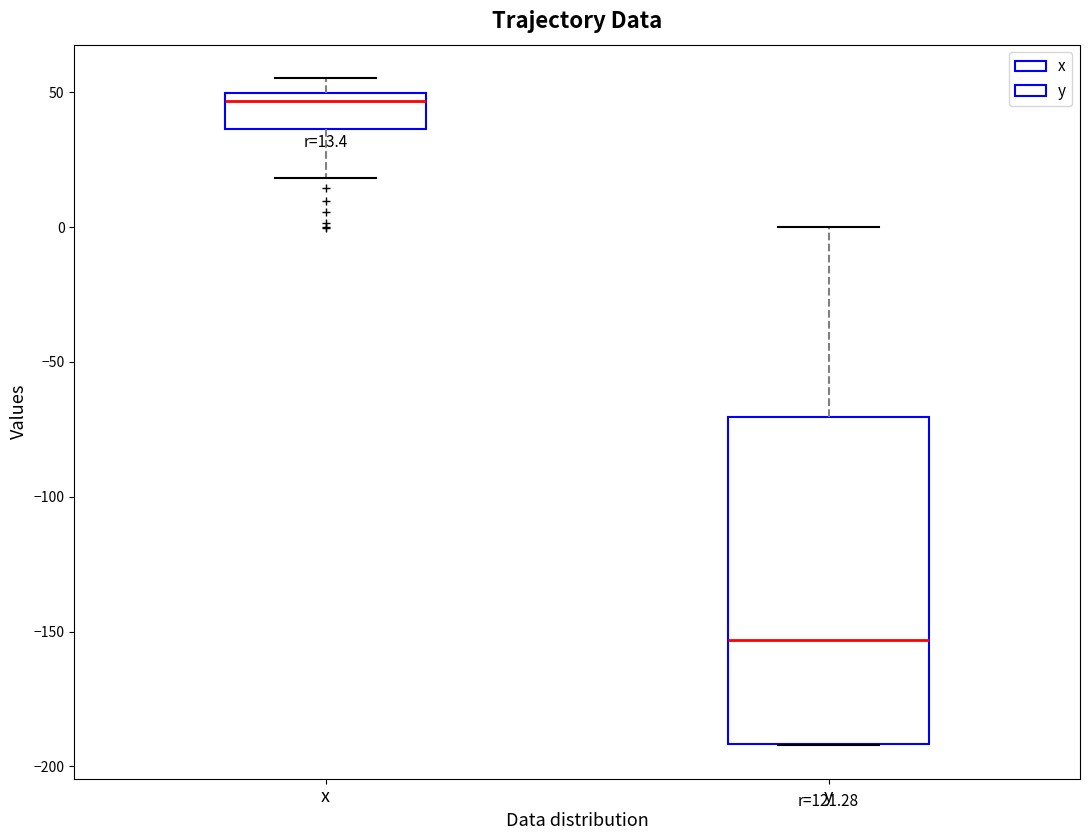

Comparing the boxes themselves (not the whiskers), which one is the tallest?

y